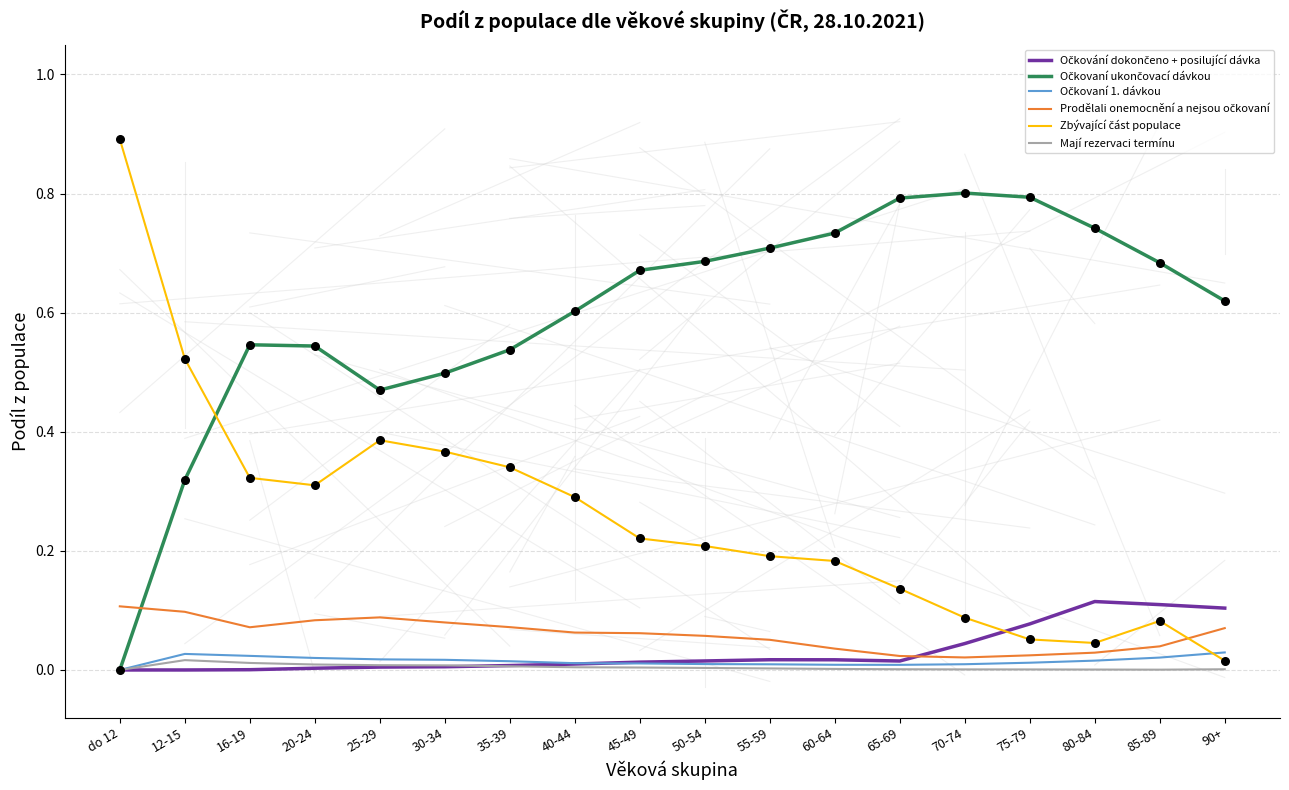

The Mají rezervaci termínu series shows 0.0 at 16-19. True or false?

True